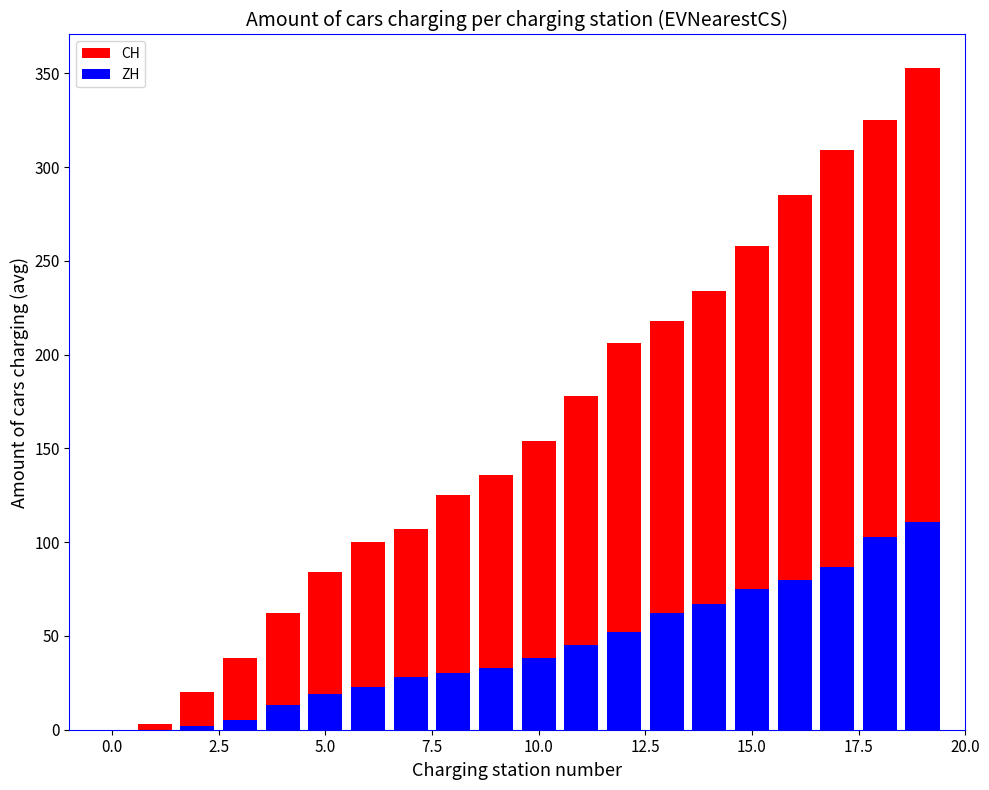

What is the value of the ZH bar at the 20th from the left?

111